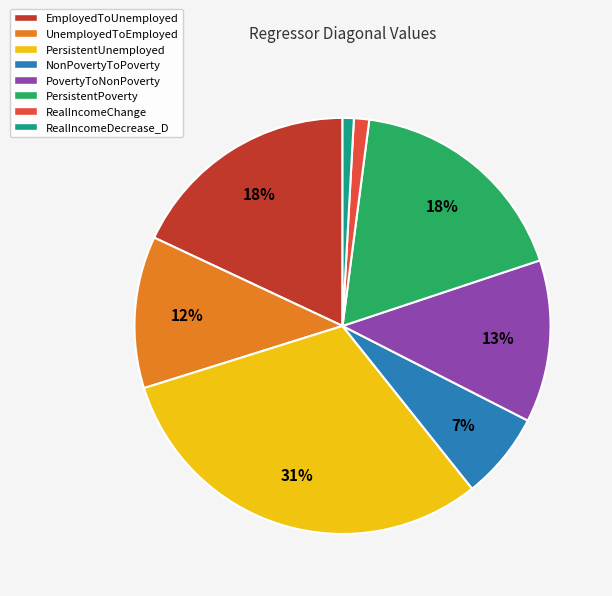

Is it true that PersistentUnemployed is 44% of the pie?

False